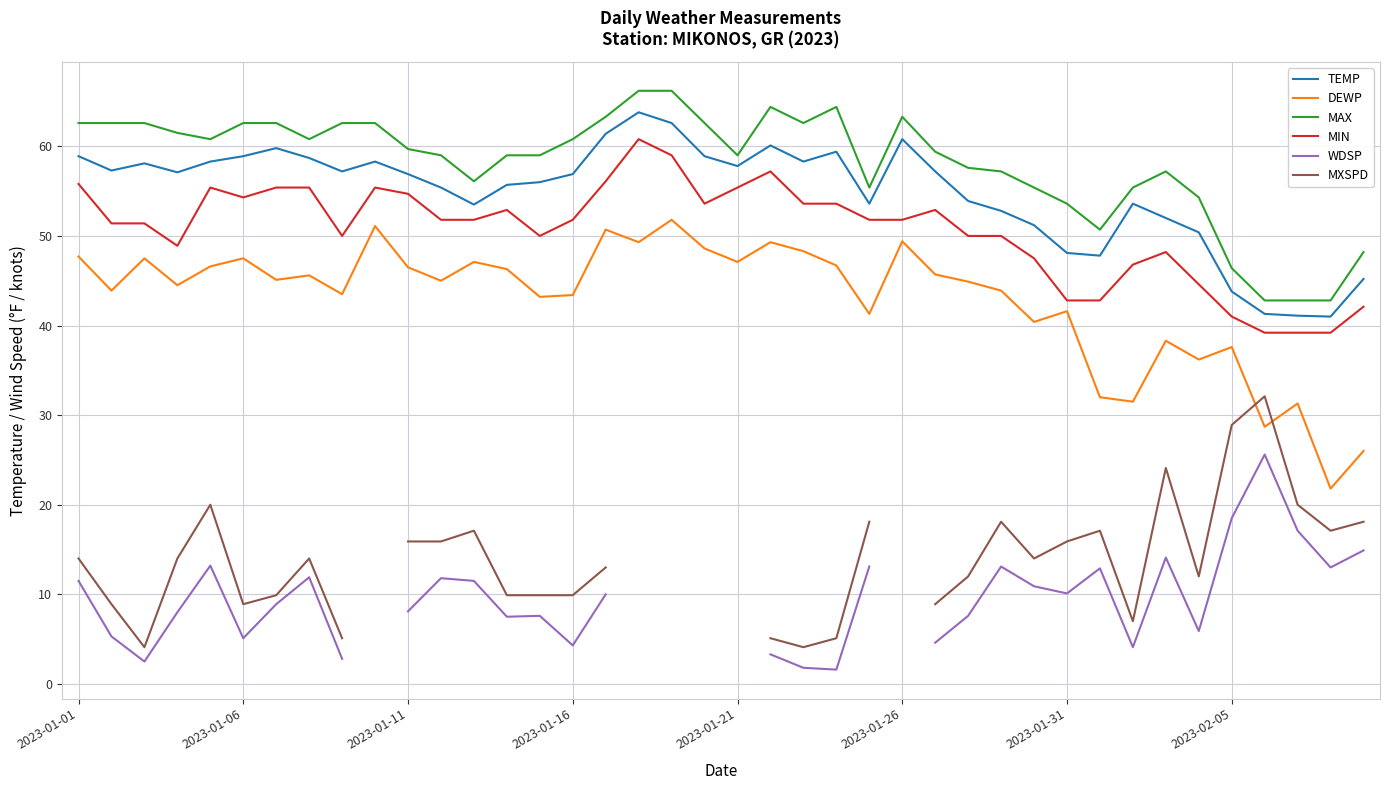

What is the difference between the WDSP values at 22 and 37?

15.3